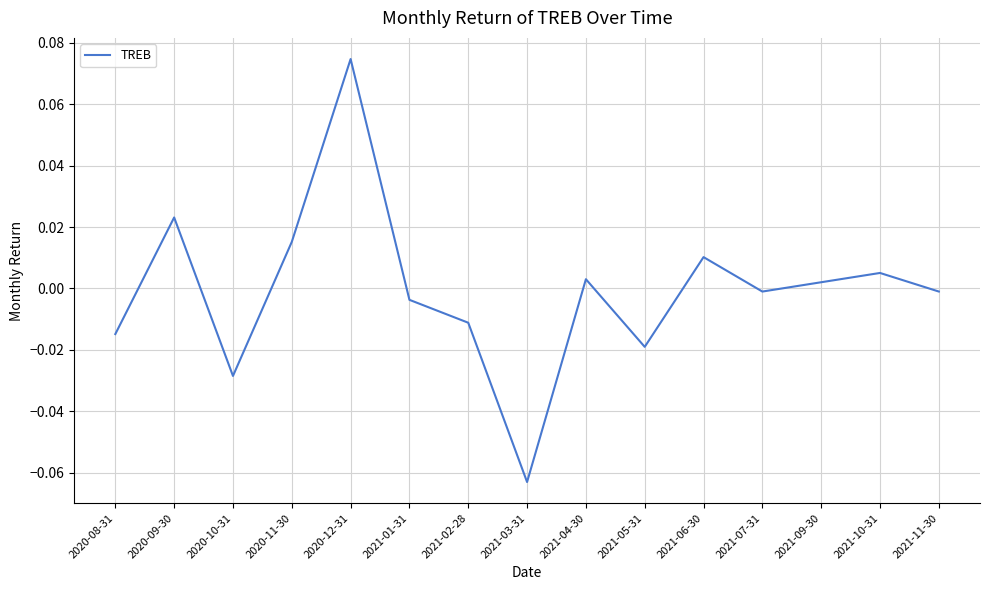

The chart shows a value of -0.0 at 2020-10-31. True or false?

True